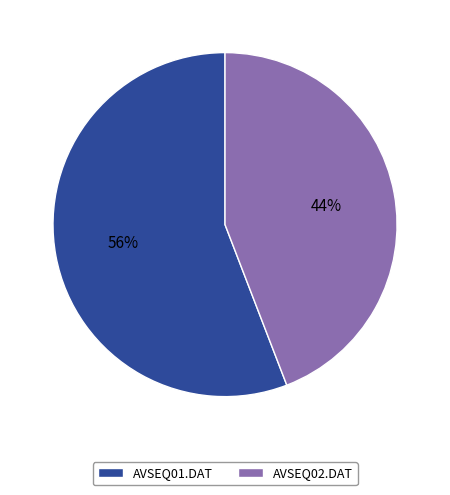

How many segments does this pie chart have?

2